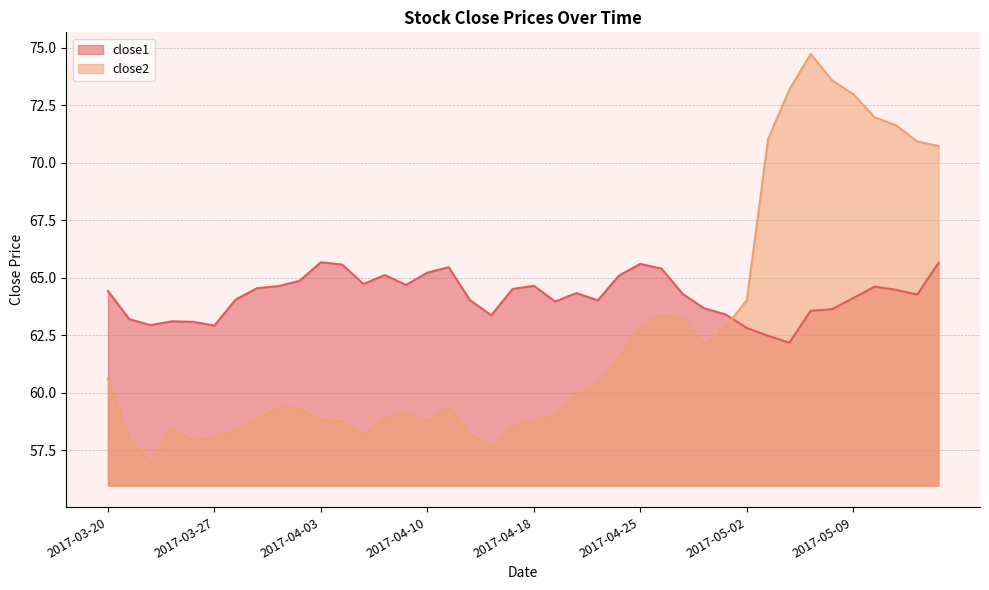

Rank the series by their average value, from highest to lowest.

close1, close2